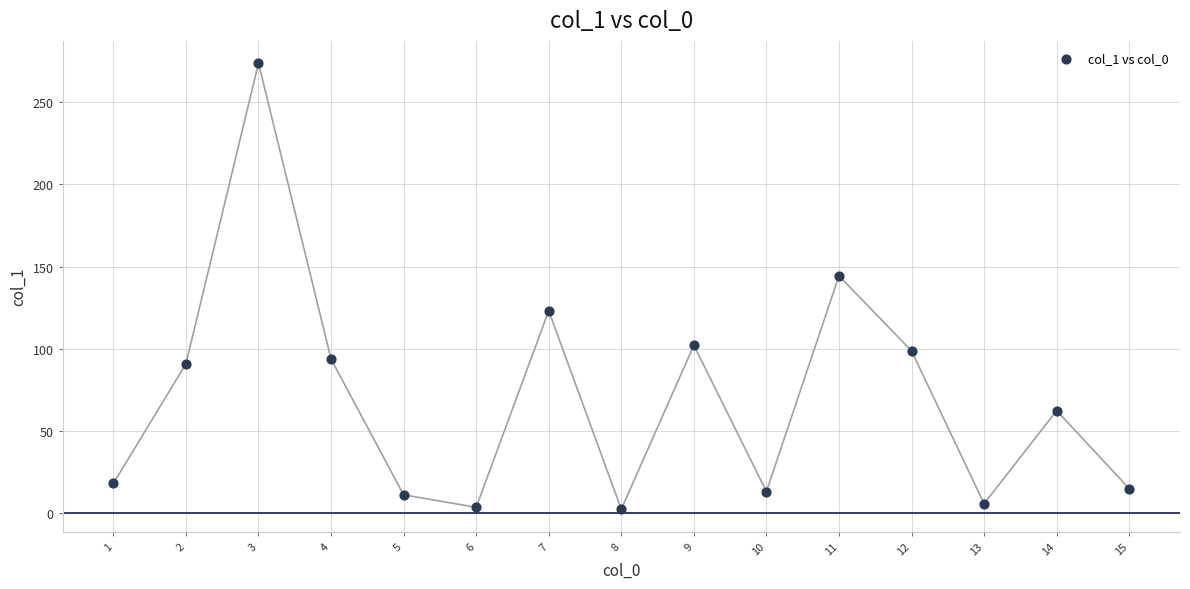

What is the range of X values (max minus min)?

14.0